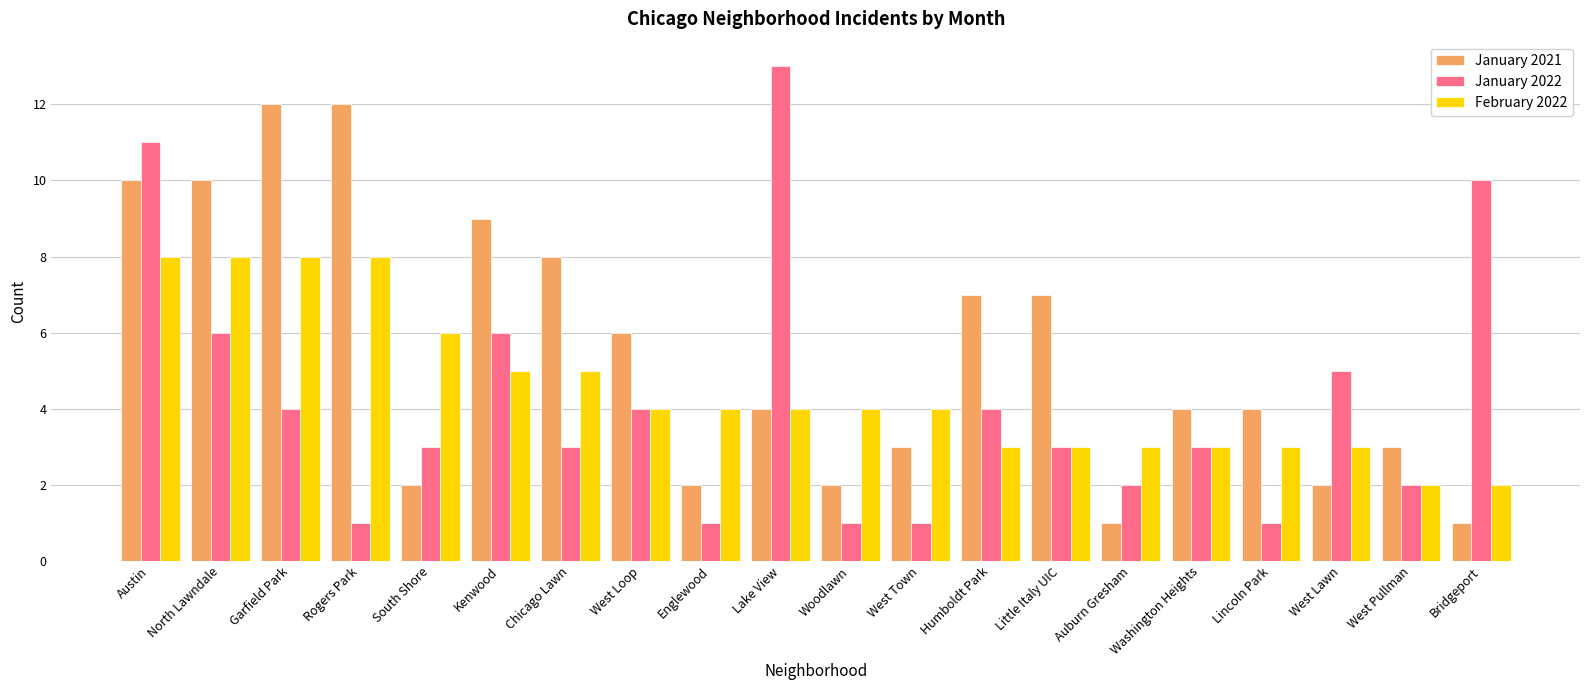

List the series in order of their peak value, highest first.

January 2022, January 2021, February 2022